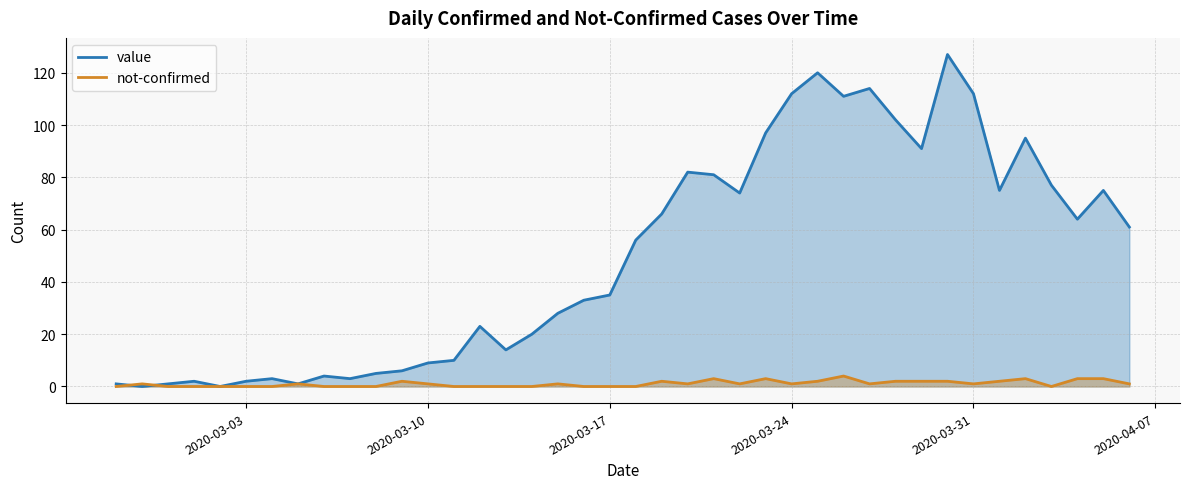

How many intersections are there between value and not-confirmed?

2